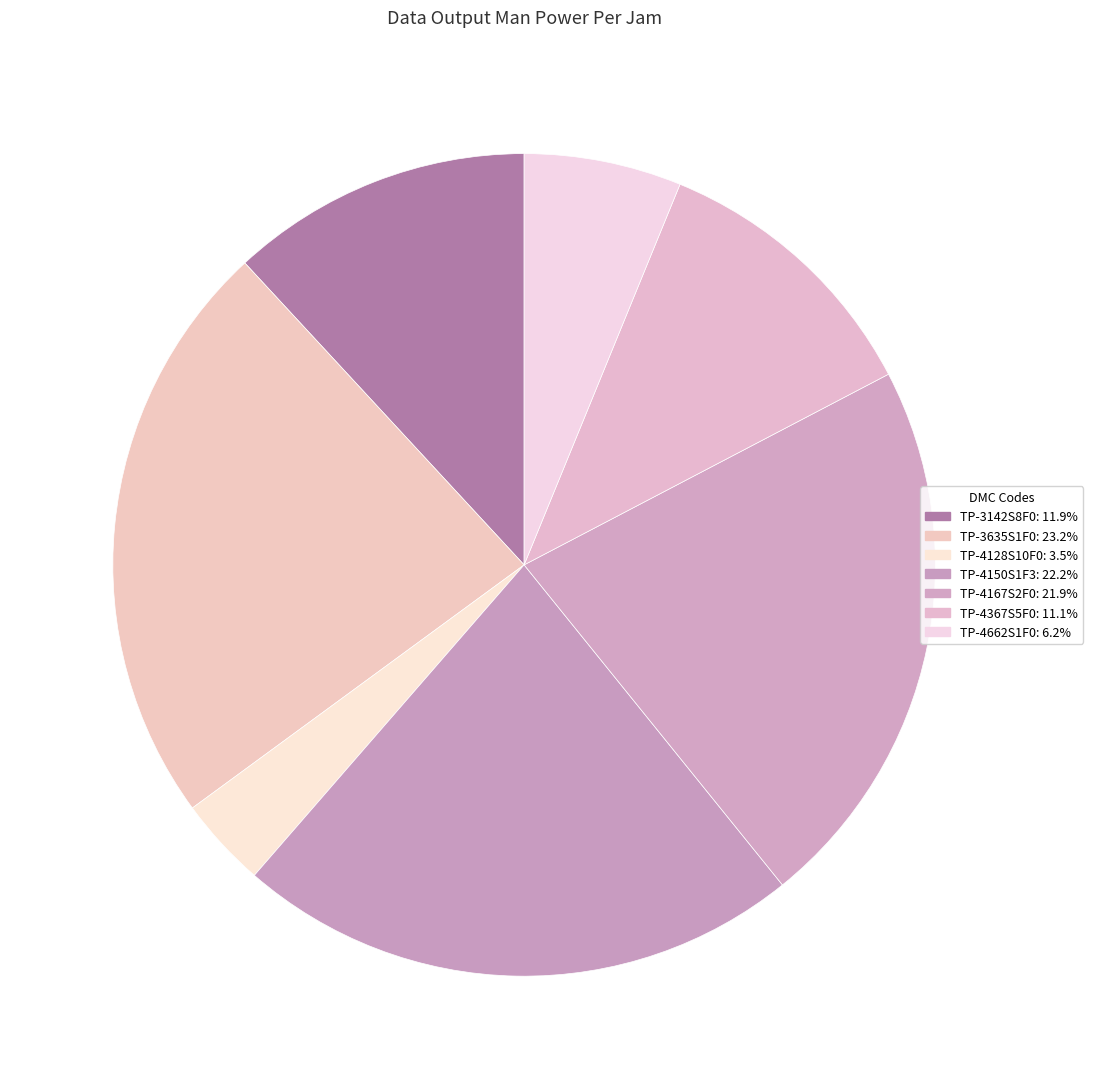

Rank the categories by value from highest to lowest.

TP-3635S1F0, TP-4150S1F3, TP-4167S2F0, TP-3142S8F0, TP-4367S5F0, TP-4662S1F0, TP-4128S10F0